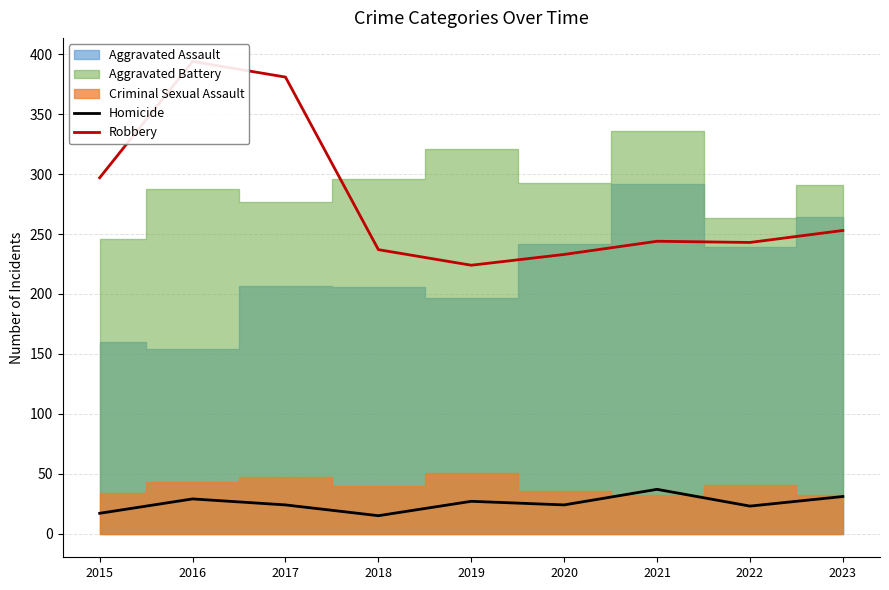

What is the lowest value of the Homicide series?

15